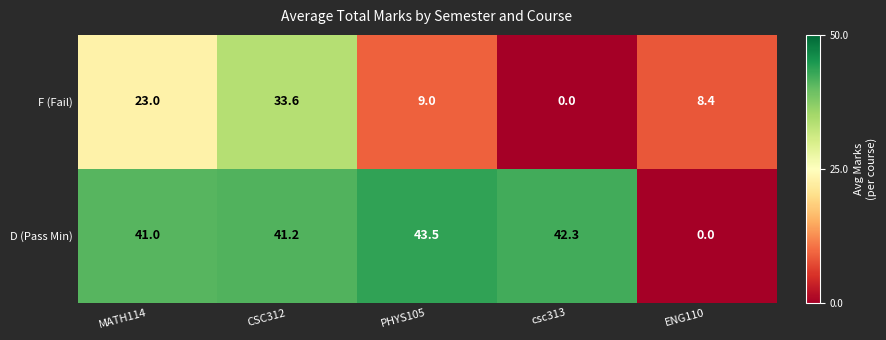

What is the difference between the F (Fail) values at ENG110 and csc313?

8.4